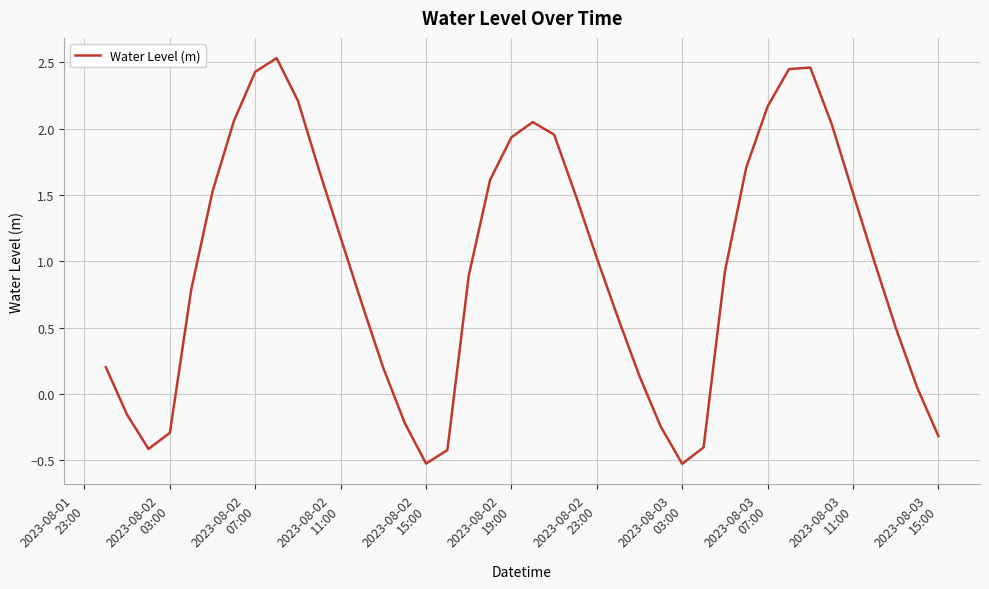

What is the difference between the maximum and minimum values?

3.1